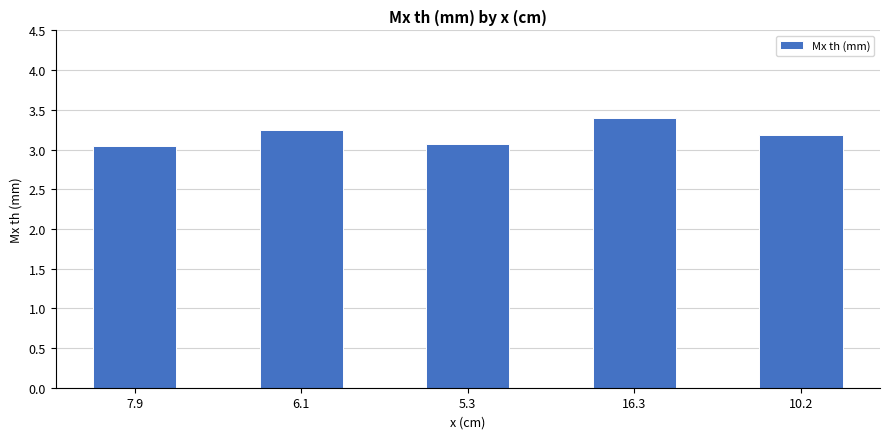

Where is the data nearest to the value 3?

7.9